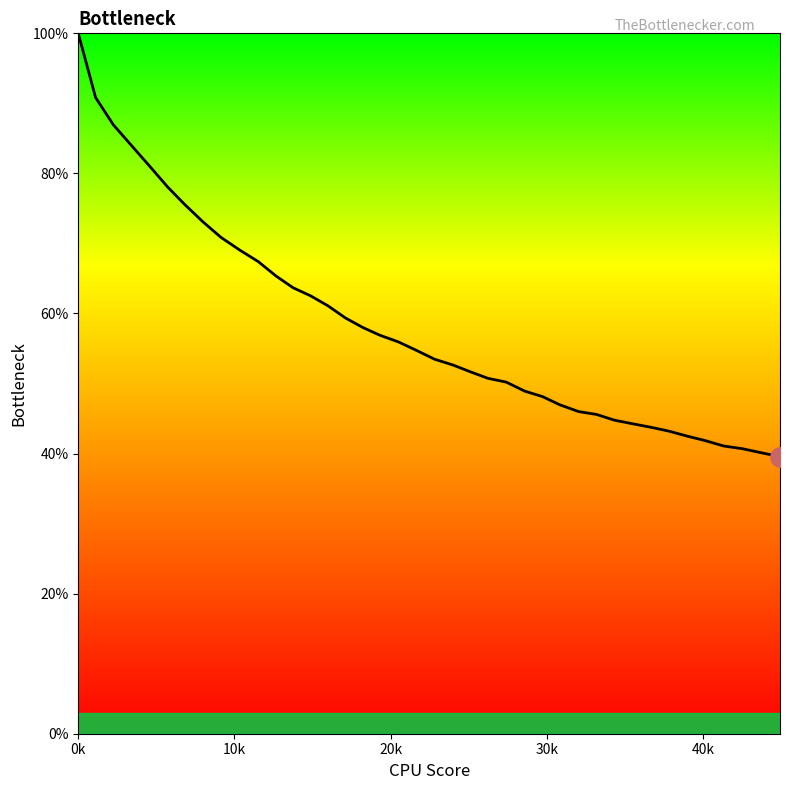

How many lines are shown in the chart?

1